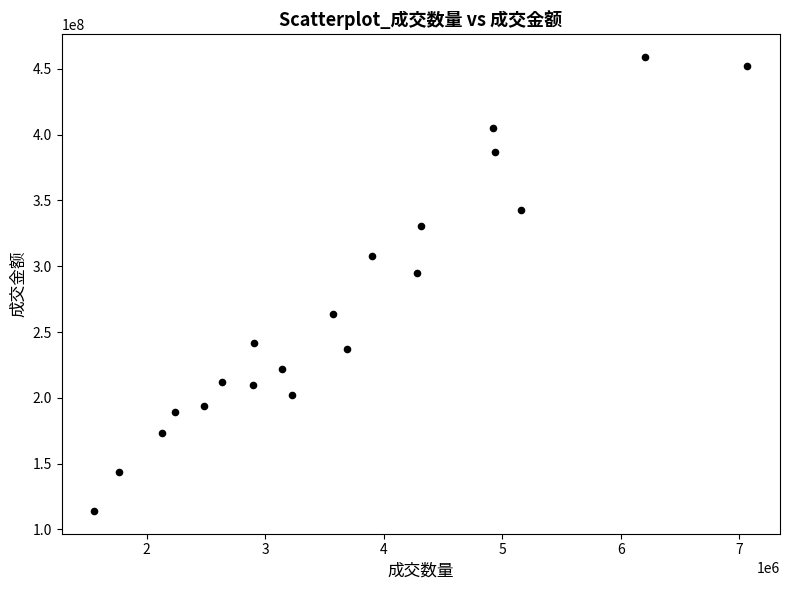

What Y value in the scatter plot is closest to 286504773?

294840502.2